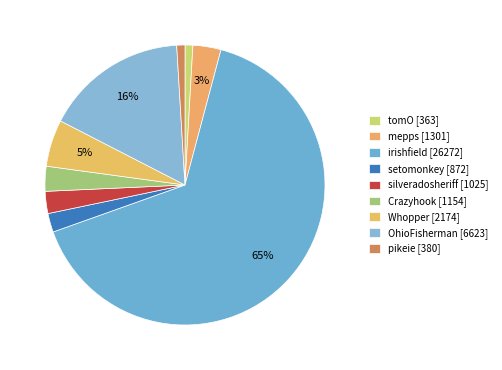

How many slices are in this pie chart?

9